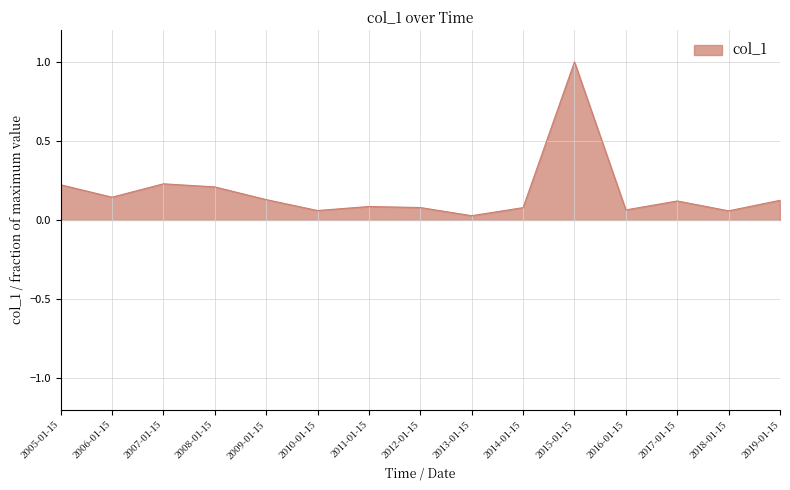

What is the difference between the maximum and minimum values?

1.0